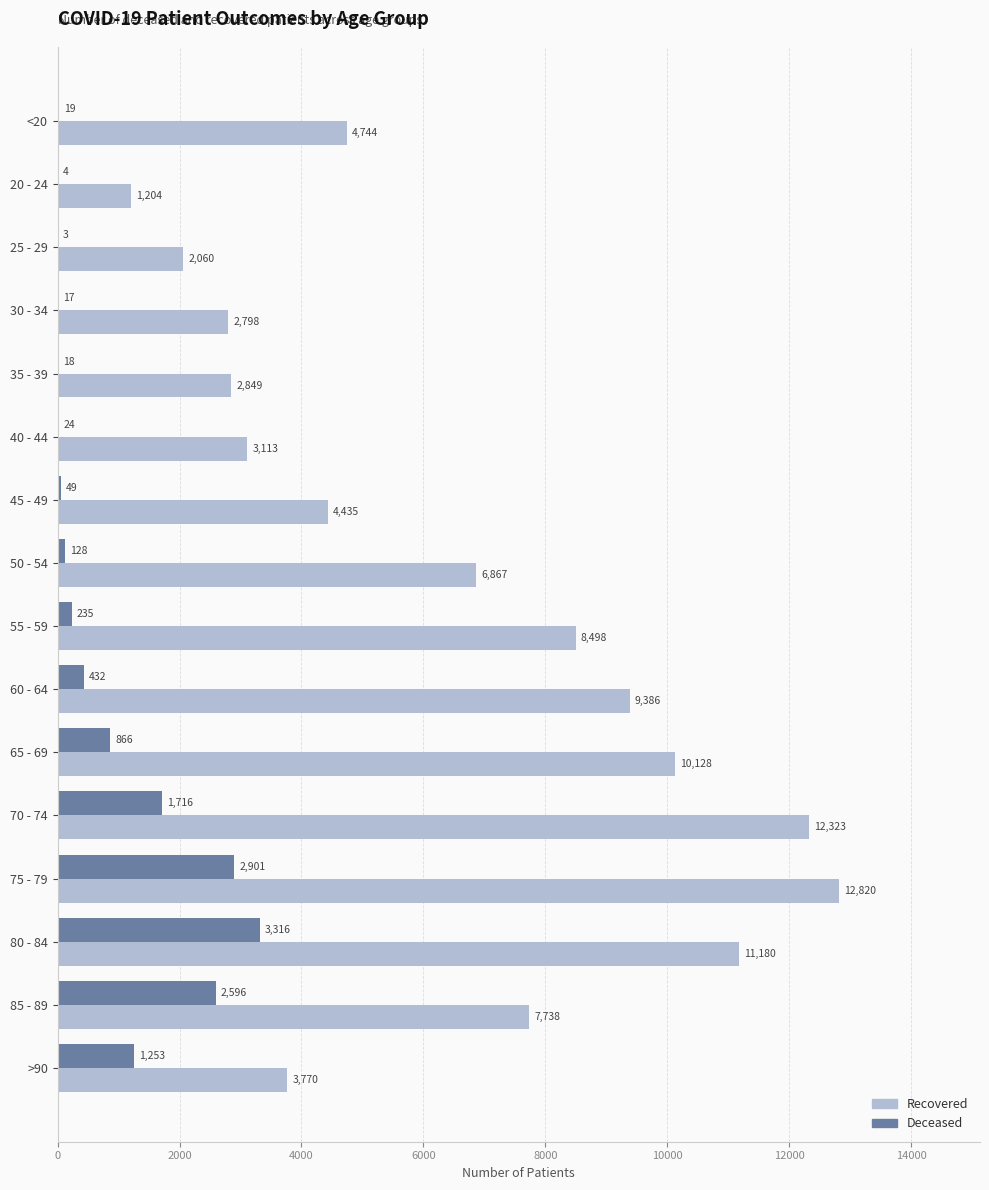

What is the greatest value displayed?

12820